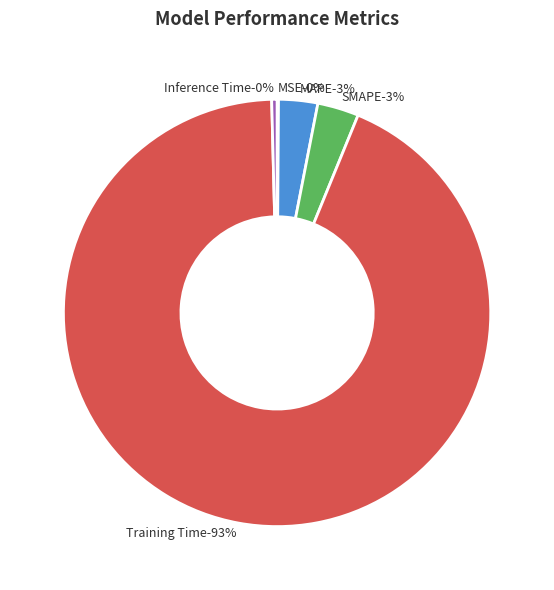

To the nearest percent, what is the combined percentage of MAPE and Training Time?

96%